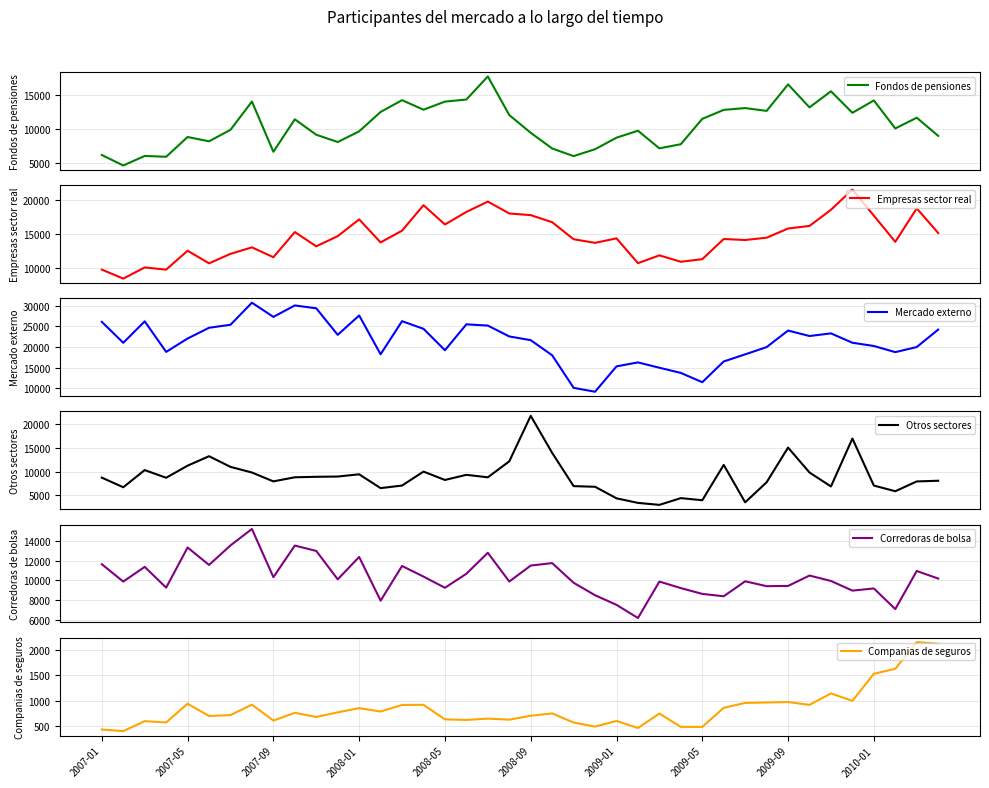

What is the approximate value of Empresas sector real at 26, to the nearest 100?

11800